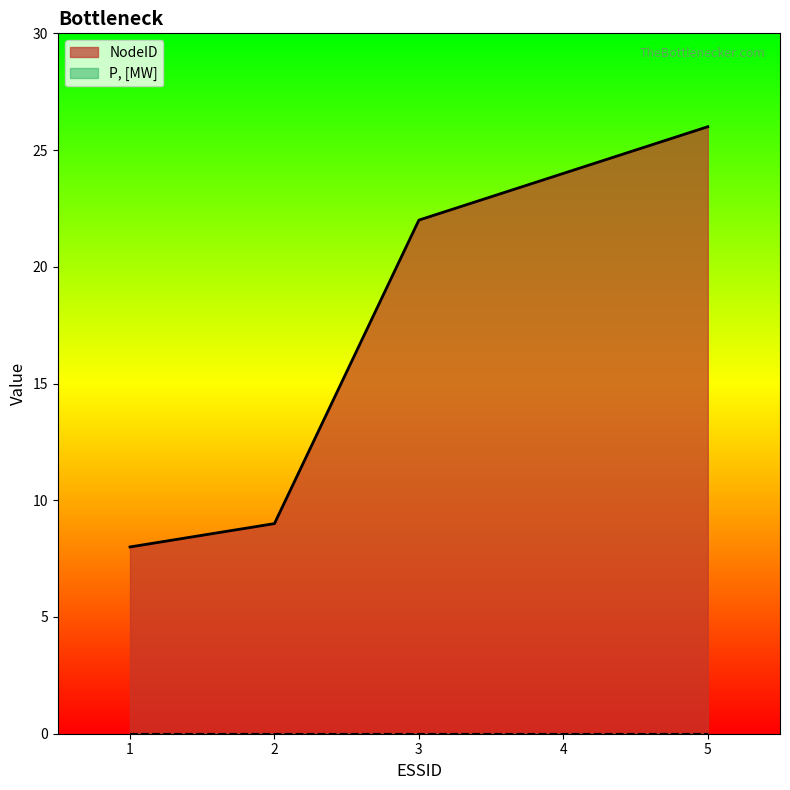

At which category does the chart reach its peak across all series?

5